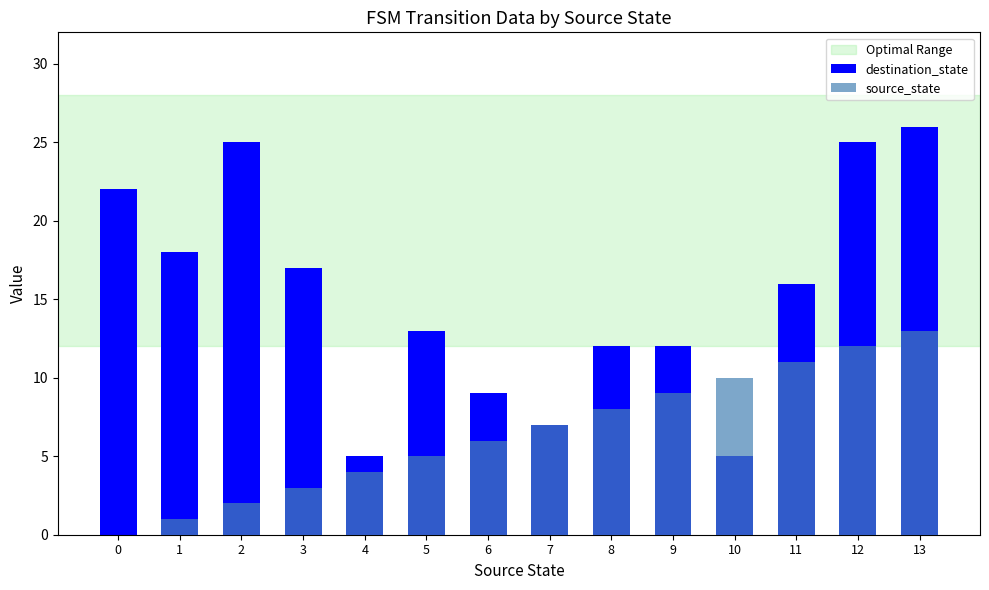

Rank the series at 8 from highest to lowest value.

destination_state, source_state